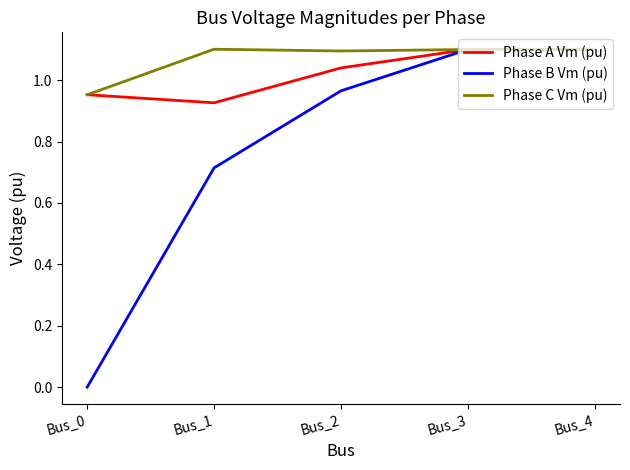

What is the greatest value displayed?

1.1